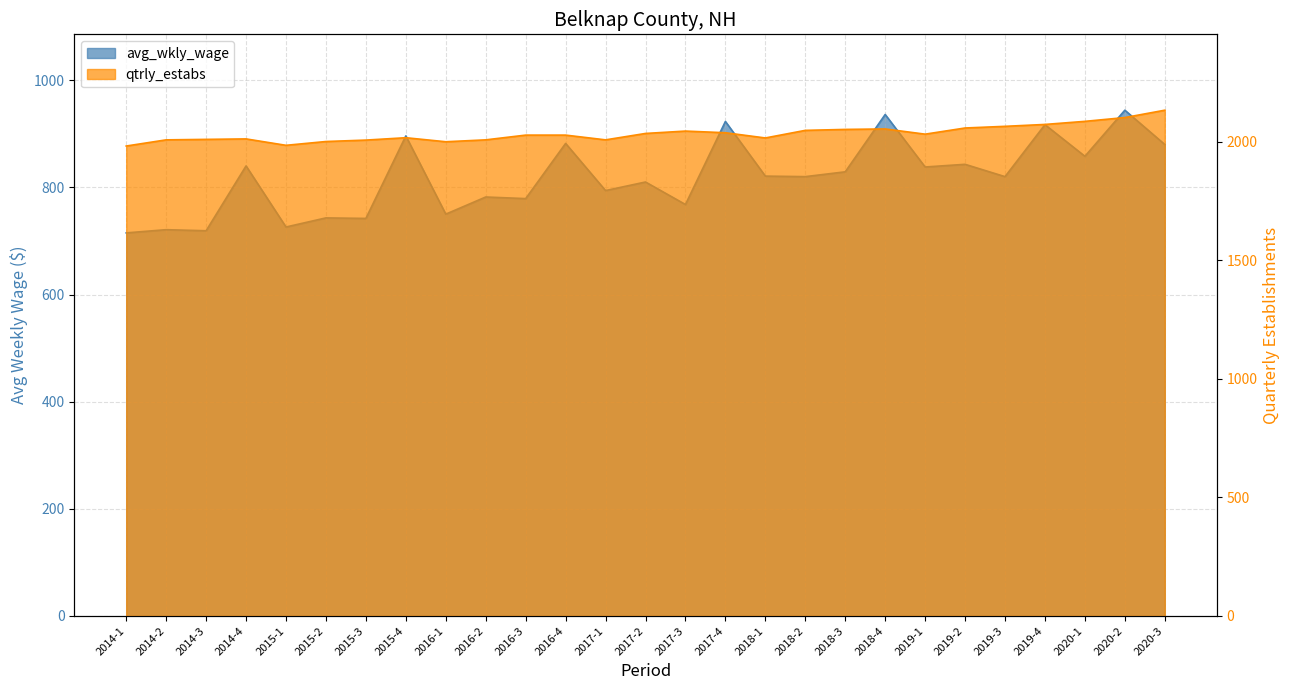

True or false: qtrly_estabs has a value of 2064 at 2019-3.

True